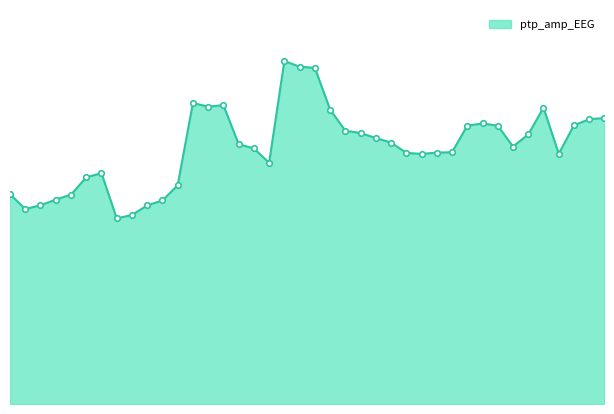

Does the chart have visible grid lines?

No